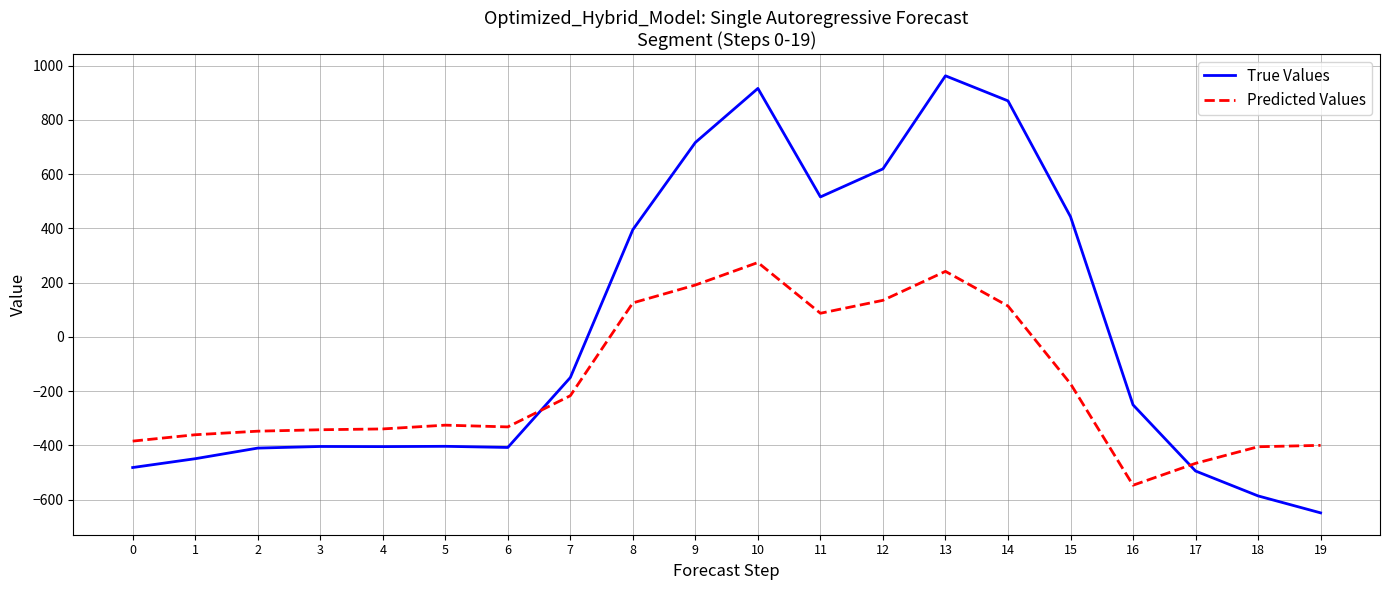

How many lines are shown in the chart?

2